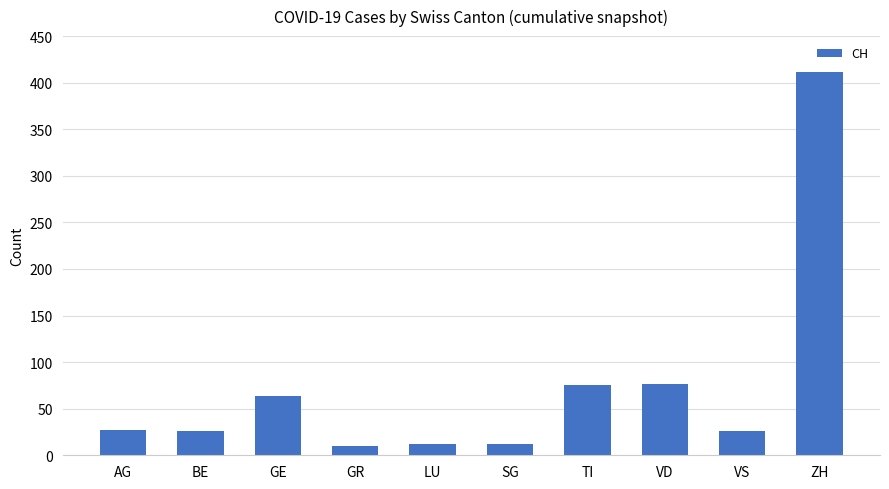

Read the value at TI, to the nearest 50.

100